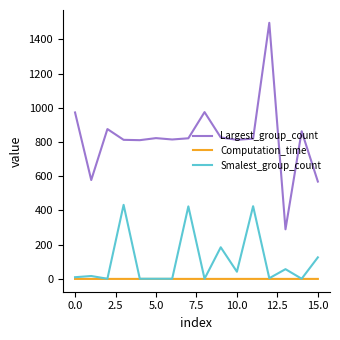

What is the maximum value shown in the chart?

1497.0